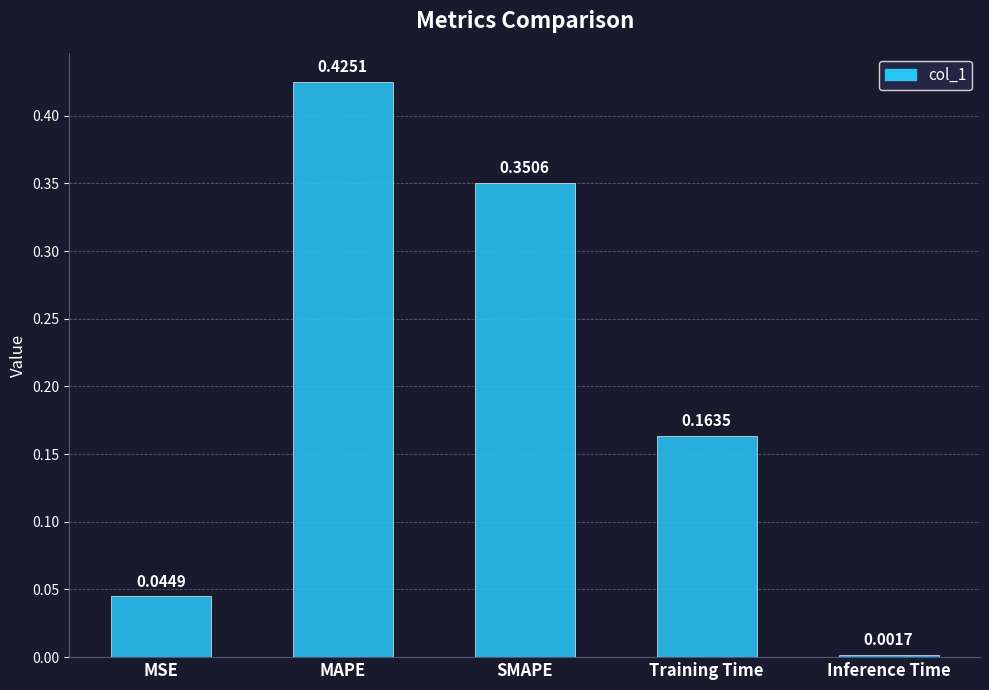

At which label is the value closest to 0?

Inference Time